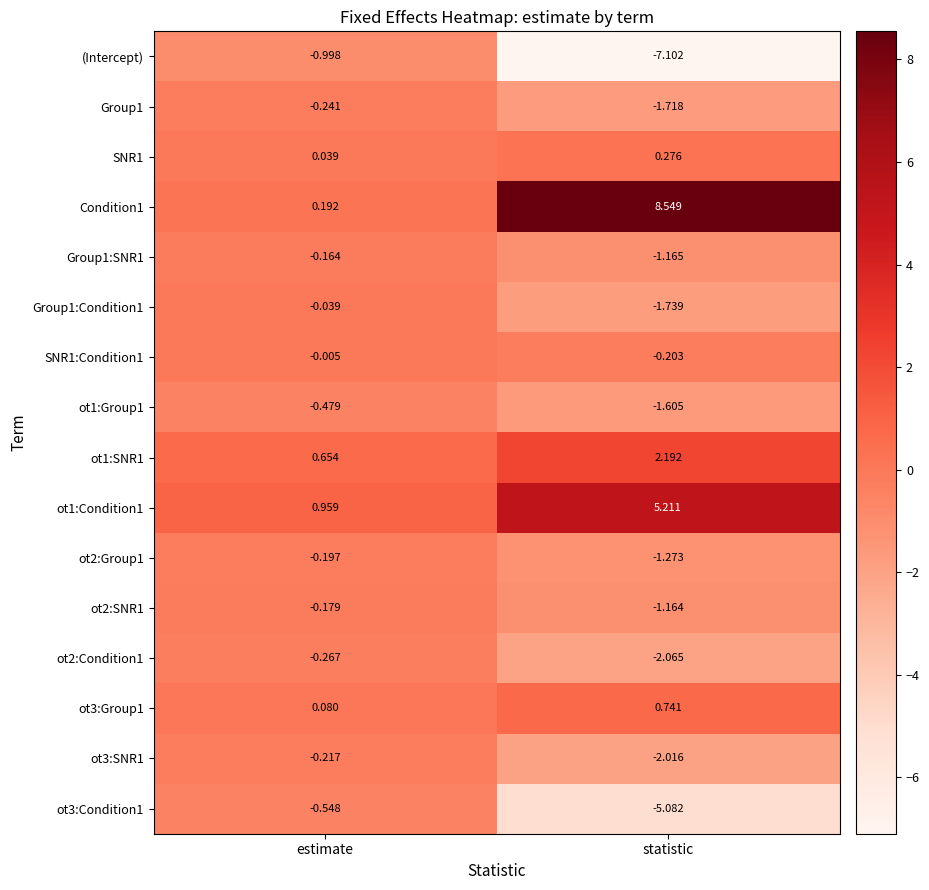

Where is ot1:SNR1 nearest to the value 1?

estimate